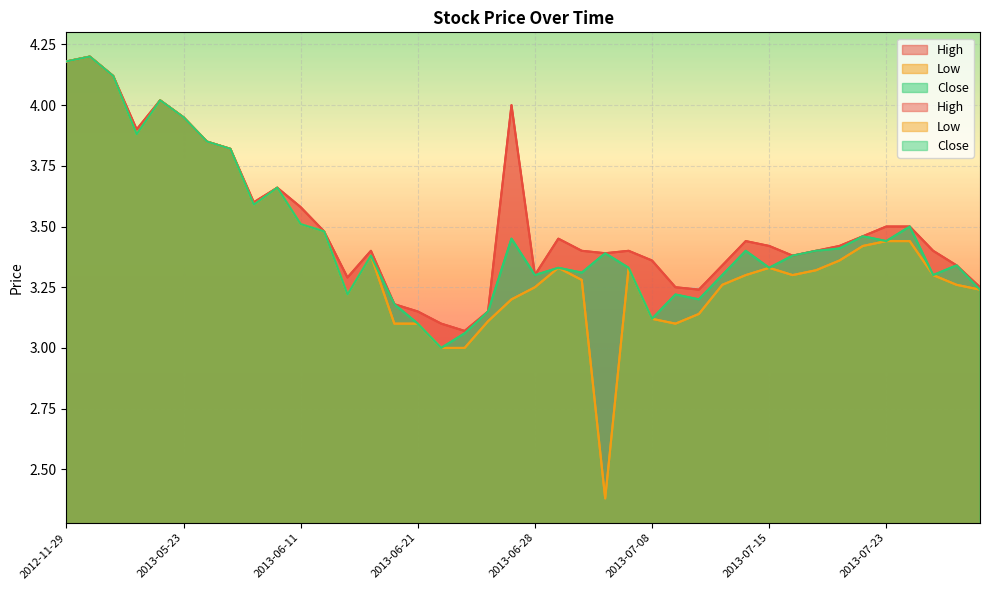

At which category does the chart reach its peak across all series?

2013-03-11